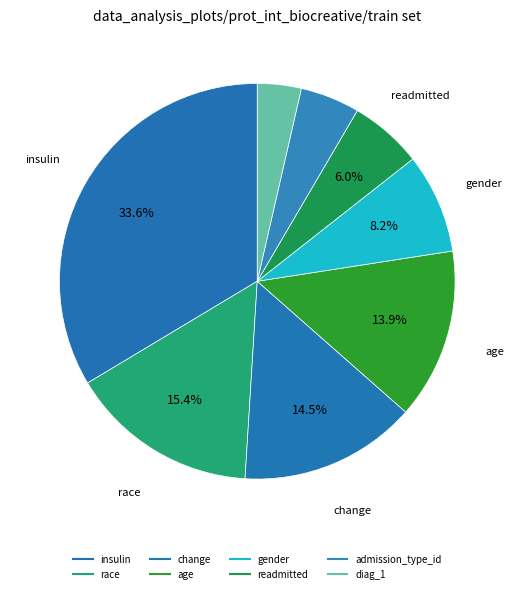

How many slices are in this pie chart?

8